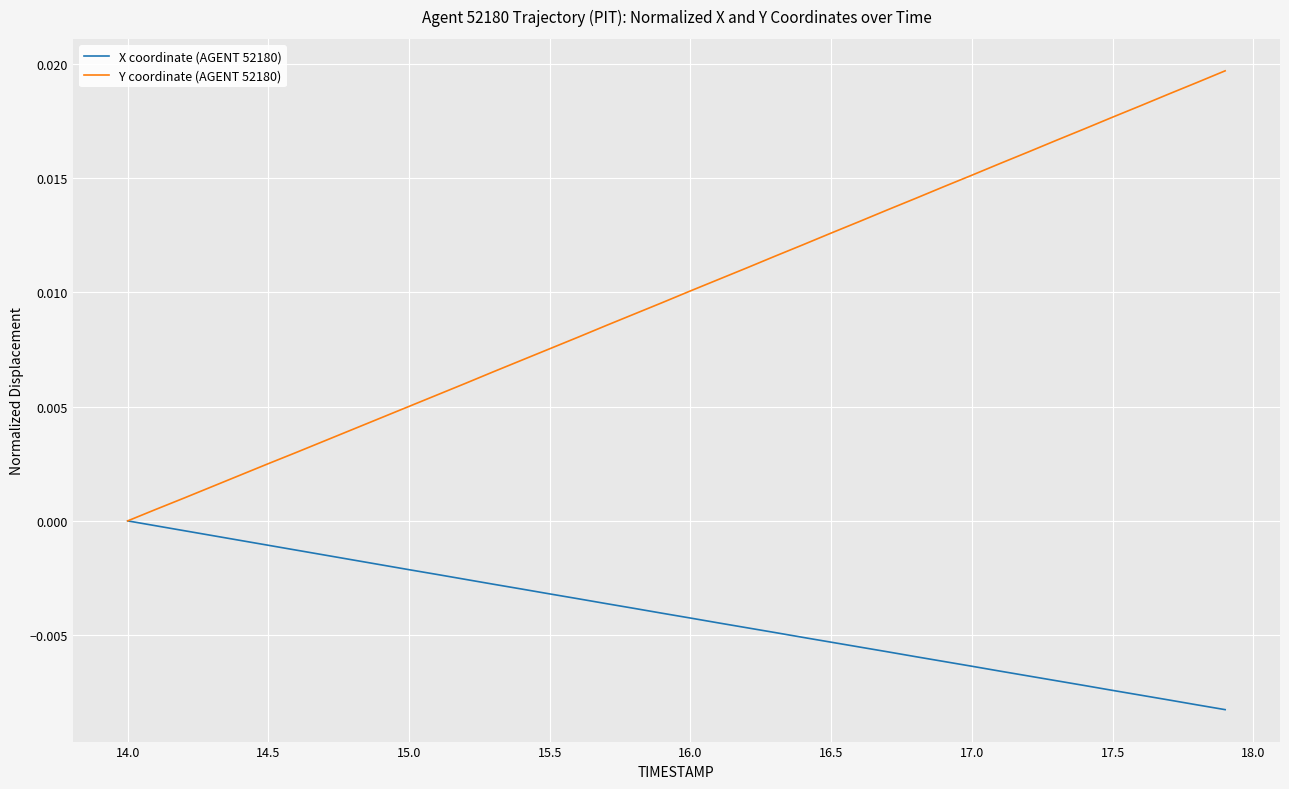

Which series has the largest total across all categories?

Y coordinate (AGENT 52180)